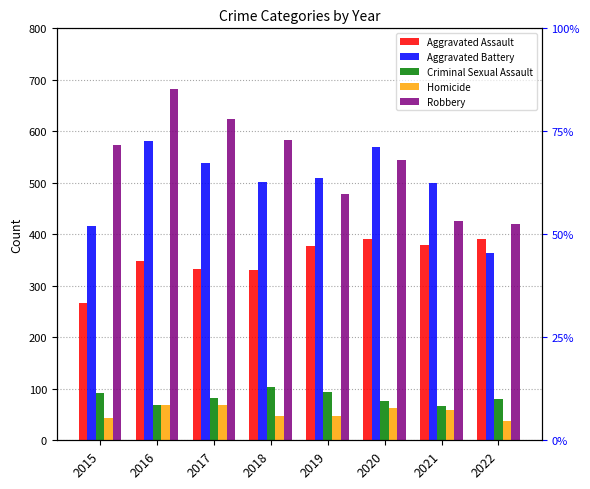

How many values in the Criminal Sexual Assault series exceed 82?

3